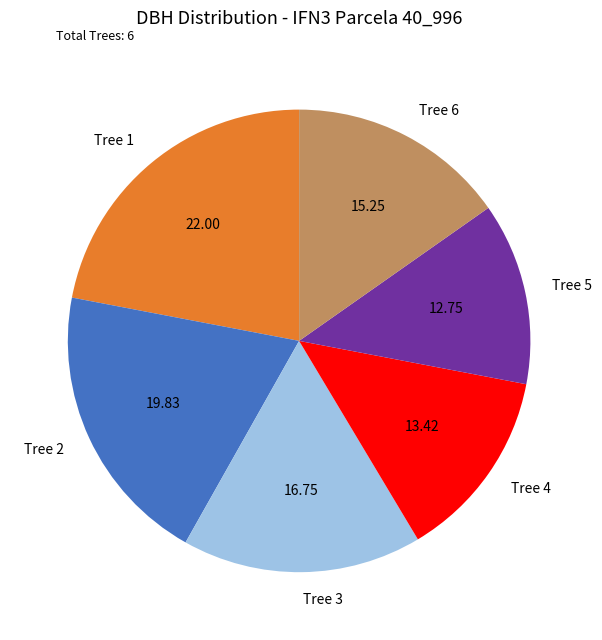

Does any single category account for the majority?

No